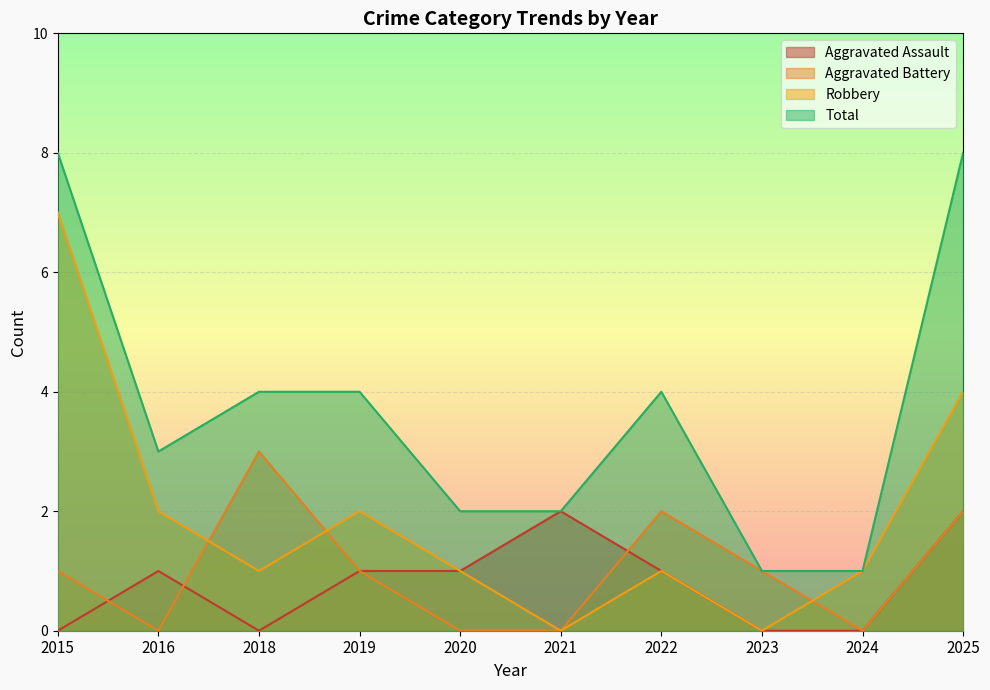

Which series has the largest total across all categories?

Total